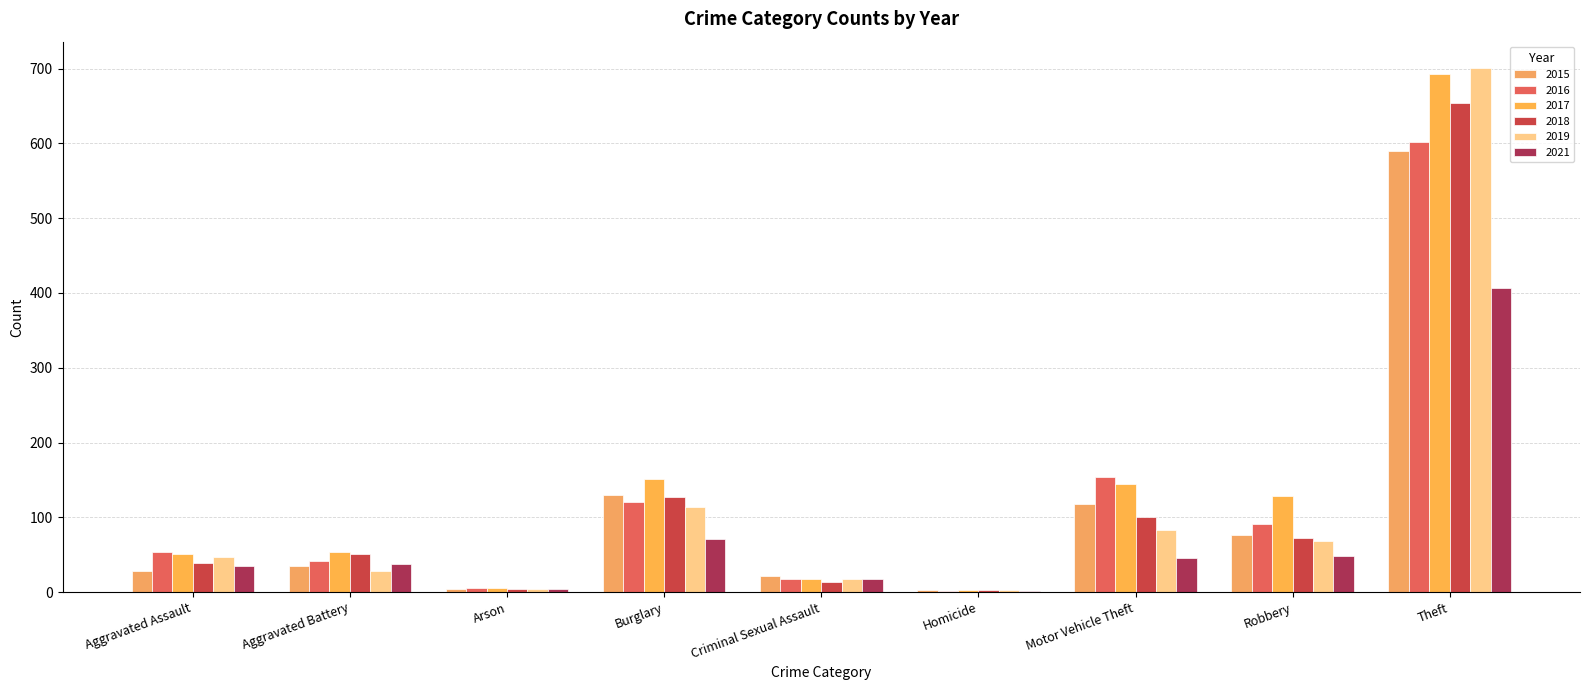

Which series has the widest spread of values?

2019